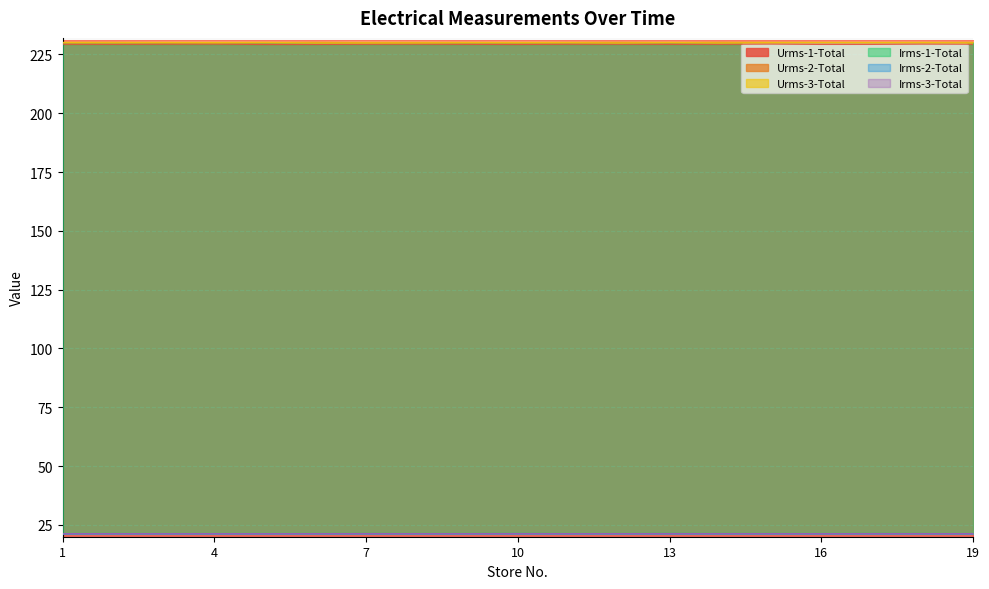

Is it true that Urms-3-Total equals 119.7 at 5?

False